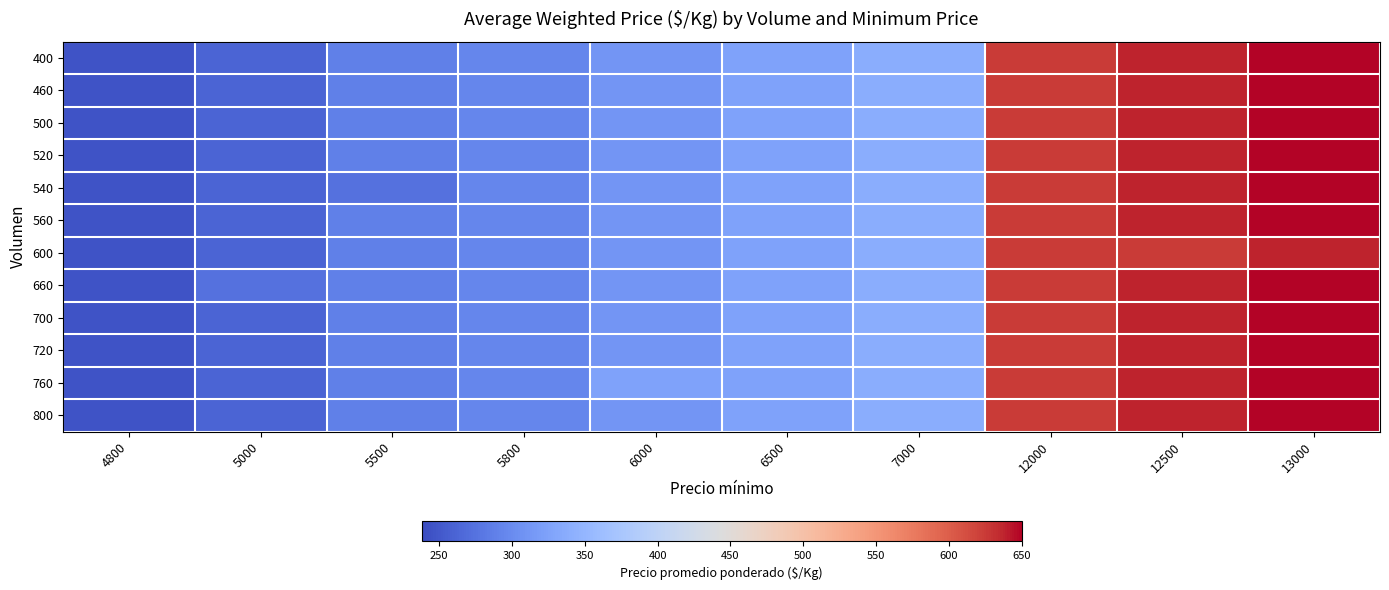

At how many categories does at least one series exceed 546?

3